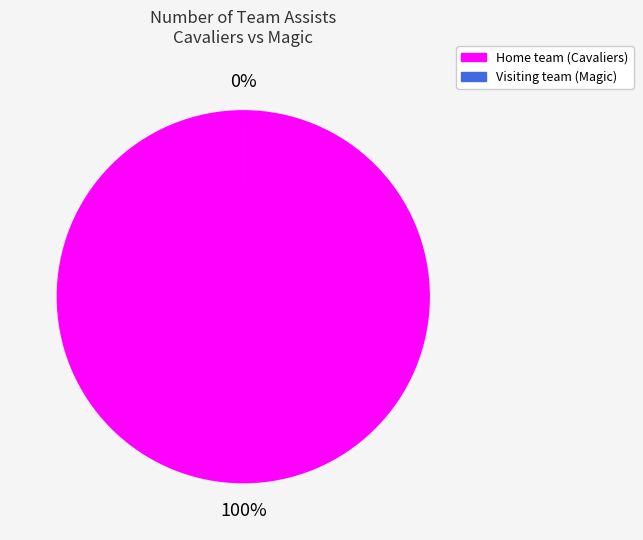

The Visiting team (Magic) slice represents 0% of the pie. True or false?

True